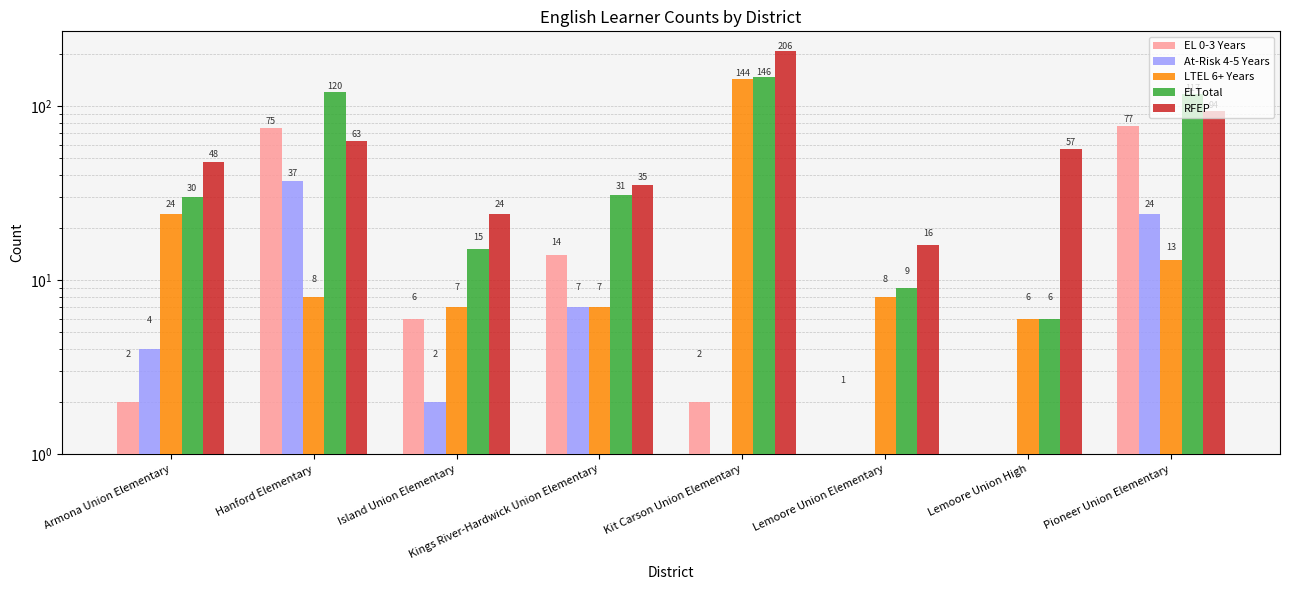

Between Hanford Elementary and Armona Union Elementary, which is larger?

Hanford Elementary